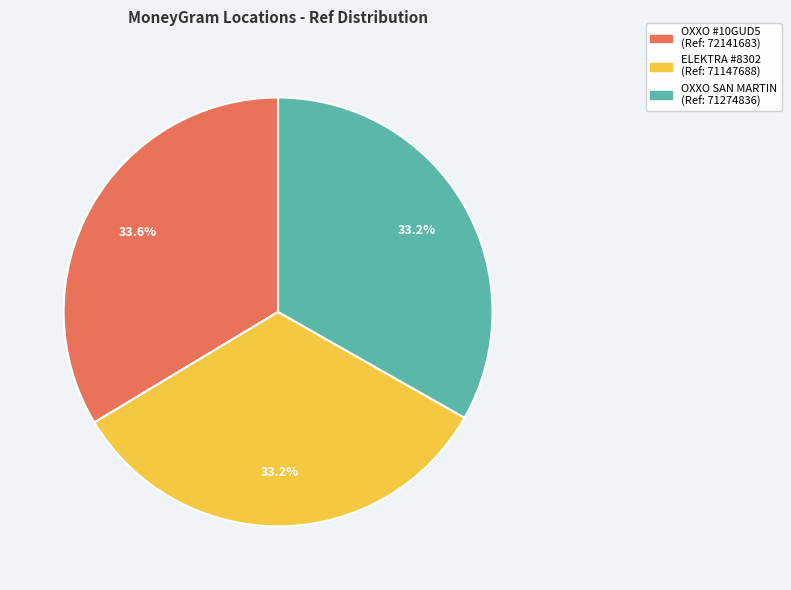

Is there a majority slice in this chart?

No